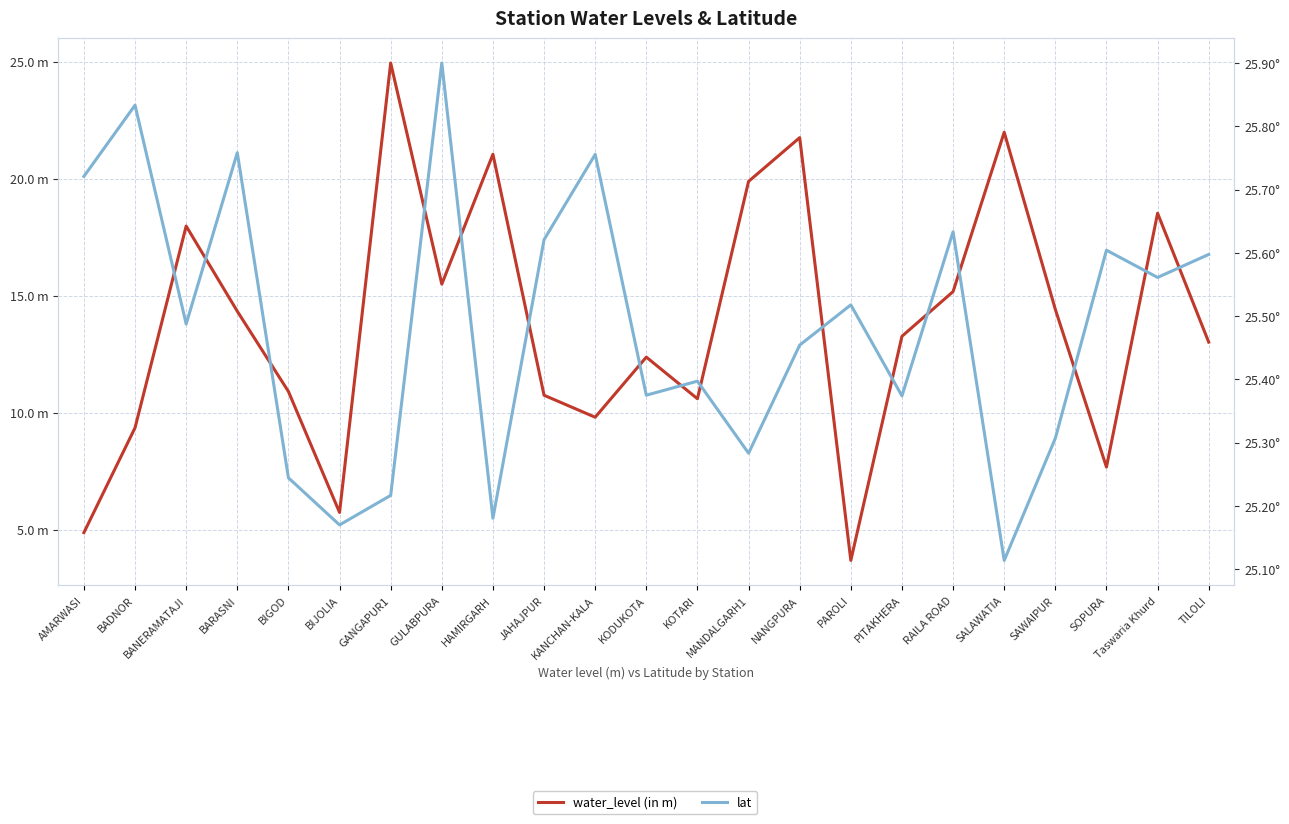

Which has a higher value, NANGPURA or Taswaria Khurd?

NANGPURA